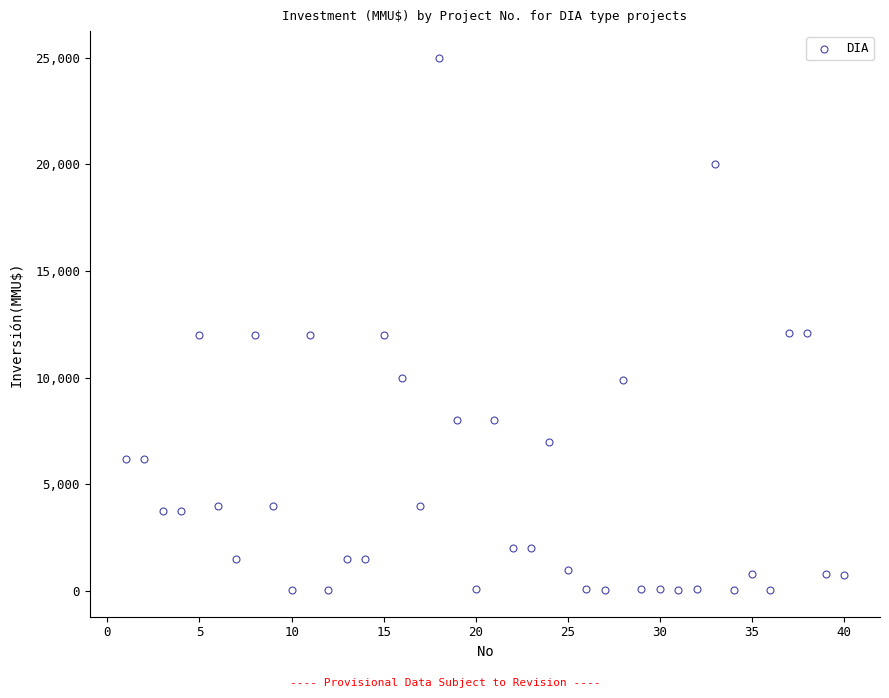

What is the range of Y values (max minus min)?

24963